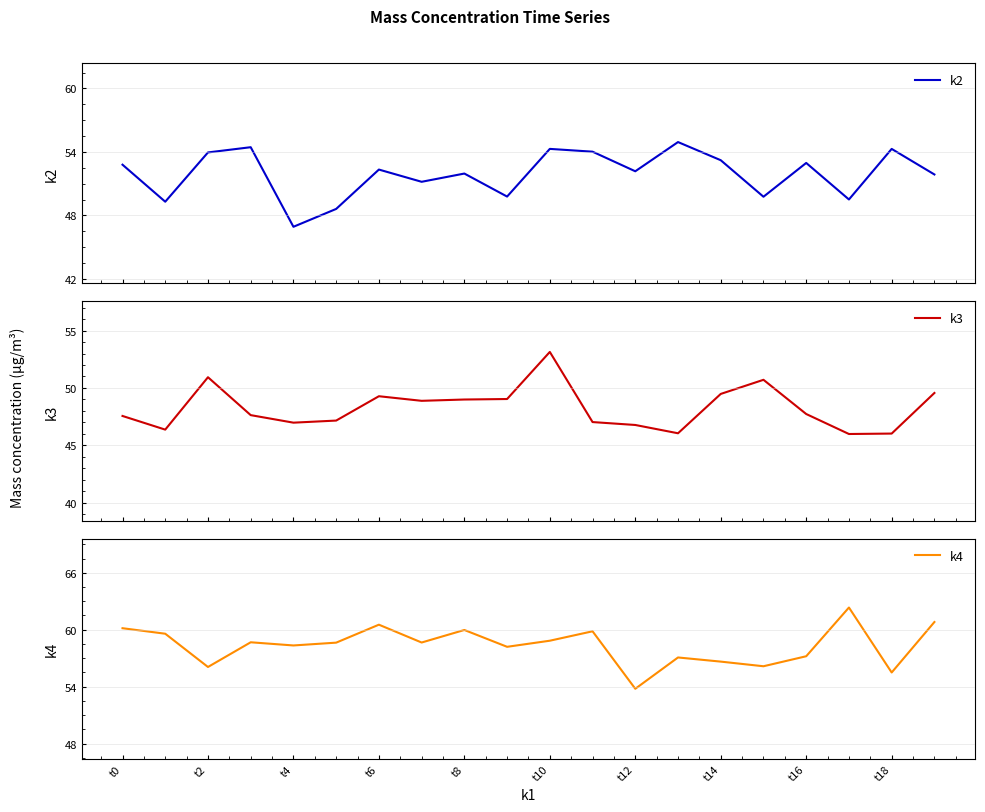

What is the maximum value for k2?

54.9